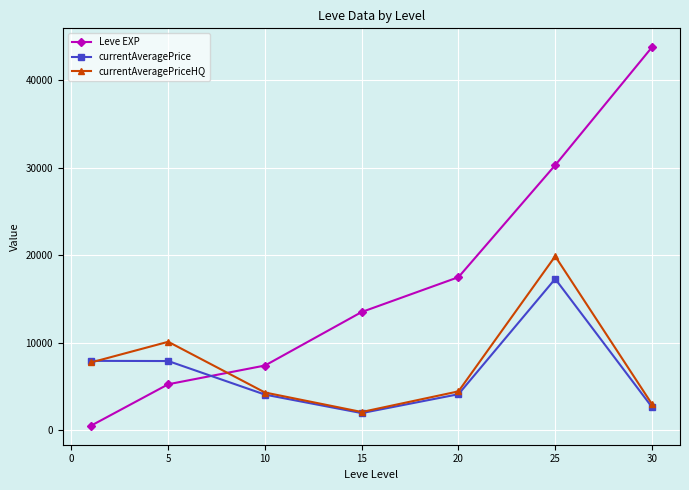

Count the number of categories in the chart.

7